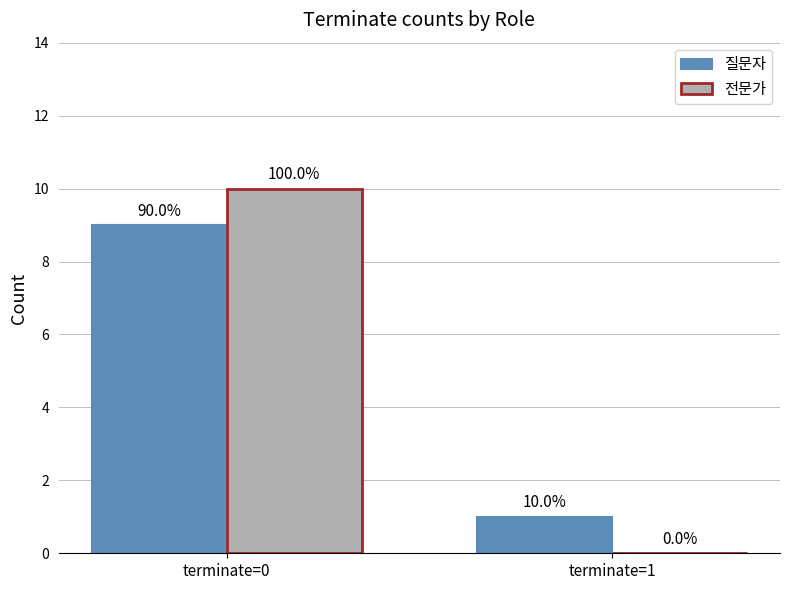

Count the number of categories in the chart.

2